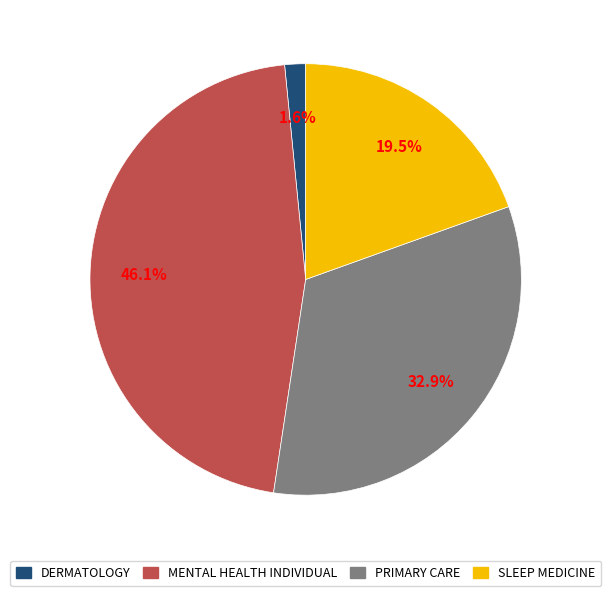

Count the number of slices in the pie.

4